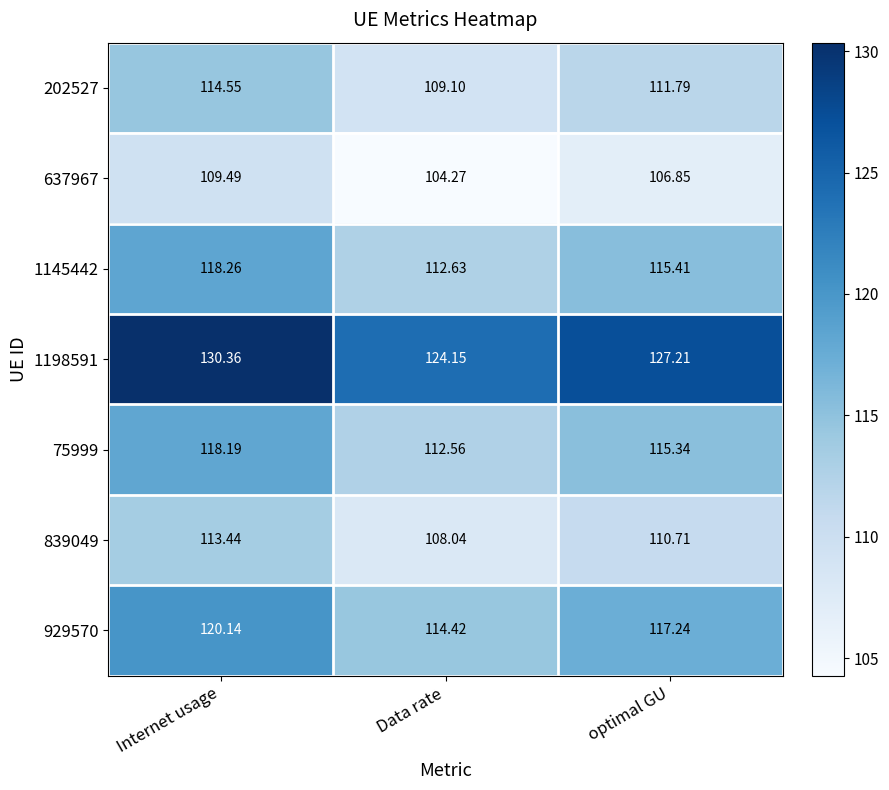

List the series in order of their peak value, highest first.

1198591, 929570, 1145442, 75999, 202527, 839049, 637967